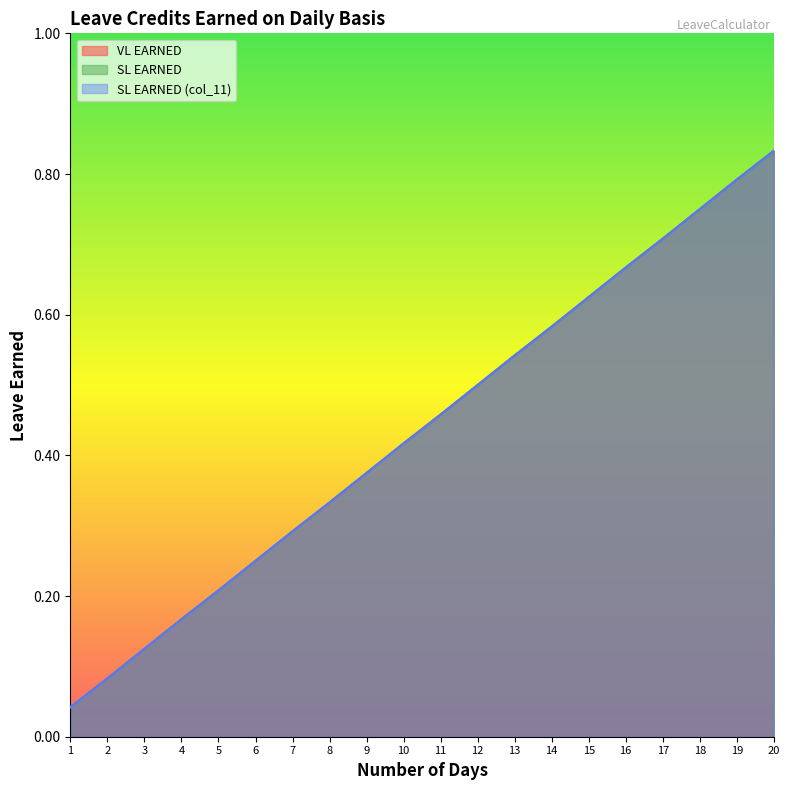

How many lines are shown in the chart?

3